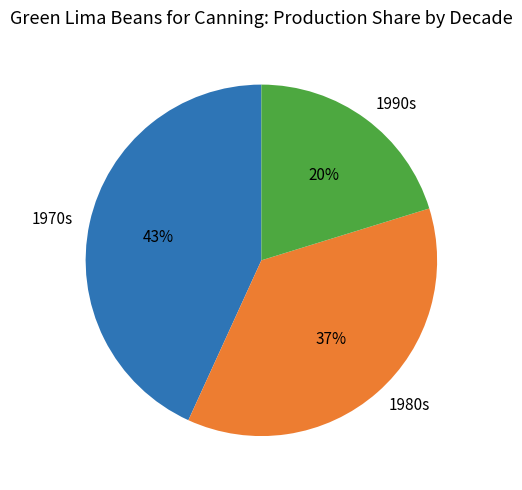

Is there a majority slice in this chart?

No